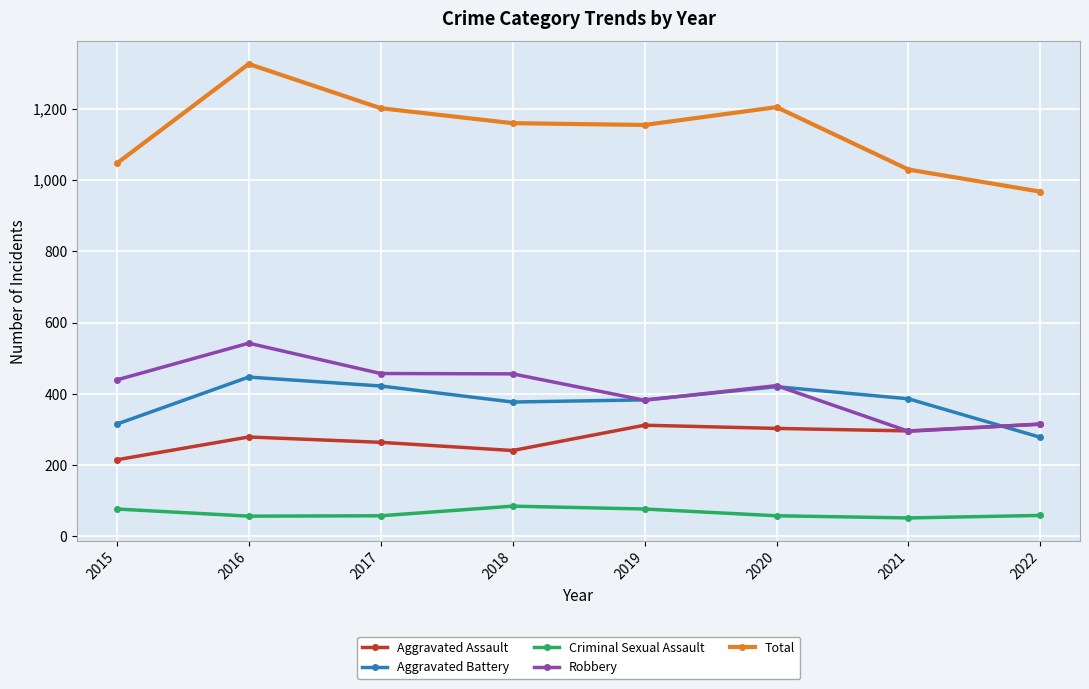

What are all the series names shown in the legend?

Aggravated Assault, Aggravated Battery, Criminal Sexual Assault, Robbery, Total